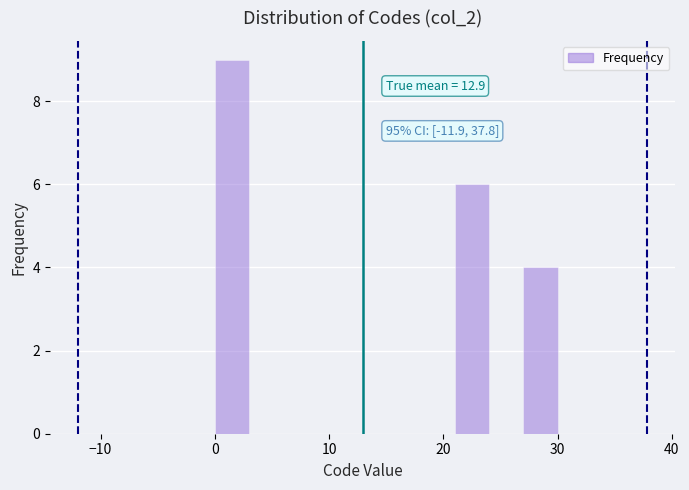

Read against the x-axis, roughly where is the centre of the tallest bar?

2